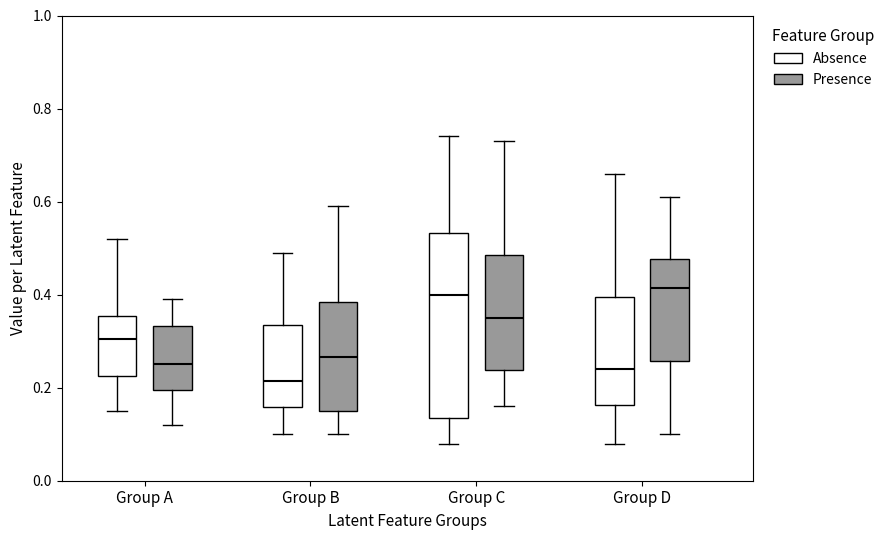

Reading left to right, read every box against the y-axis: the position of its median line, the range the box covers, and the ends of its whiskers. The values are not printed on the chart, so give them approximately, as read against the axis.

Group A (Absence): median 0.30, box 0.22 to 0.36, whiskers 0.16 to 0.52
Group A (Presence): median 0.26, box 0.20 to 0.34, whiskers 0.12 to 0.40
Group B (Absence): median 0.22, box 0.16 to 0.34, whiskers 0.10 to 0.50
Group B (Presence): median 0.26, box 0.16 to 0.38, whiskers 0.10 to 0.60
Group C (Absence): median 0.40, box 0.14 to 0.54, whiskers 0.08 to 0.74
Group C (Presence): median 0.36, box 0.24 to 0.48, whiskers 0.16 to 0.74
Group D (Absence): median 0.24, box 0.16 to 0.40, whiskers 0.08 to 0.66
Group D (Presence): median 0.42, box 0.26 to 0.48, whiskers 0.10 to 0.62